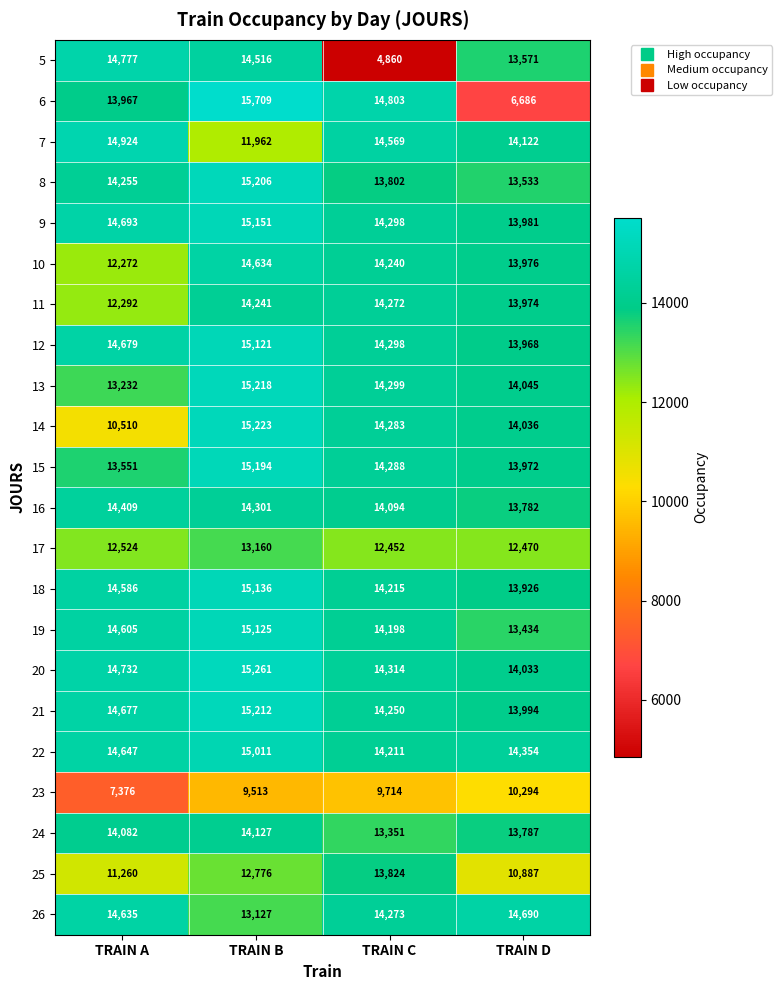

True or false: 25 has a value of 13824 at TRAIN C.

True